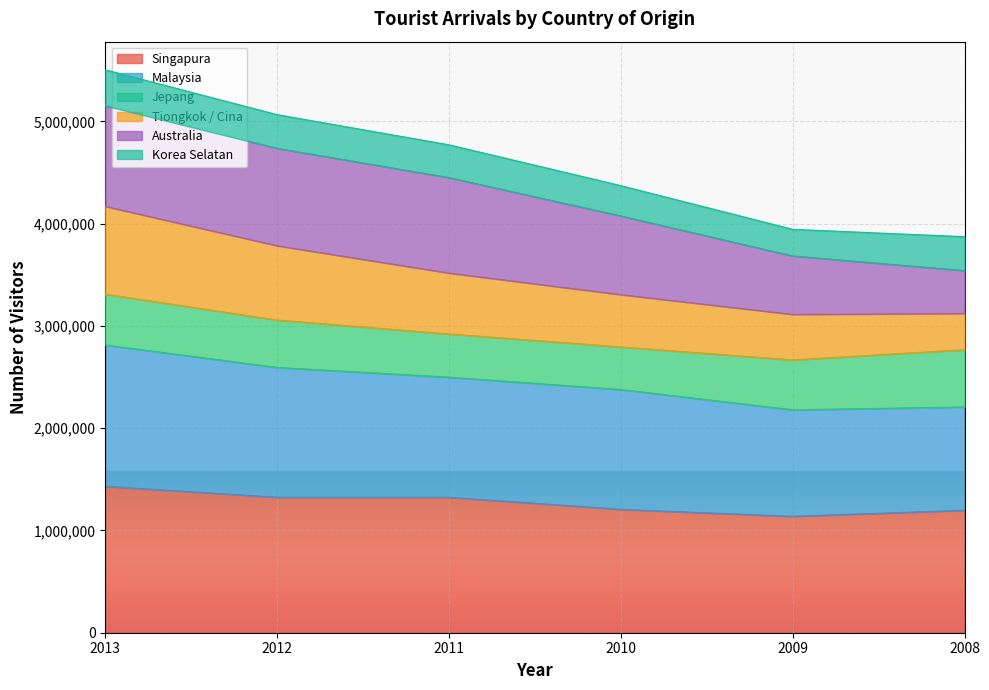

What is the maximum value for Singapura?

1432060